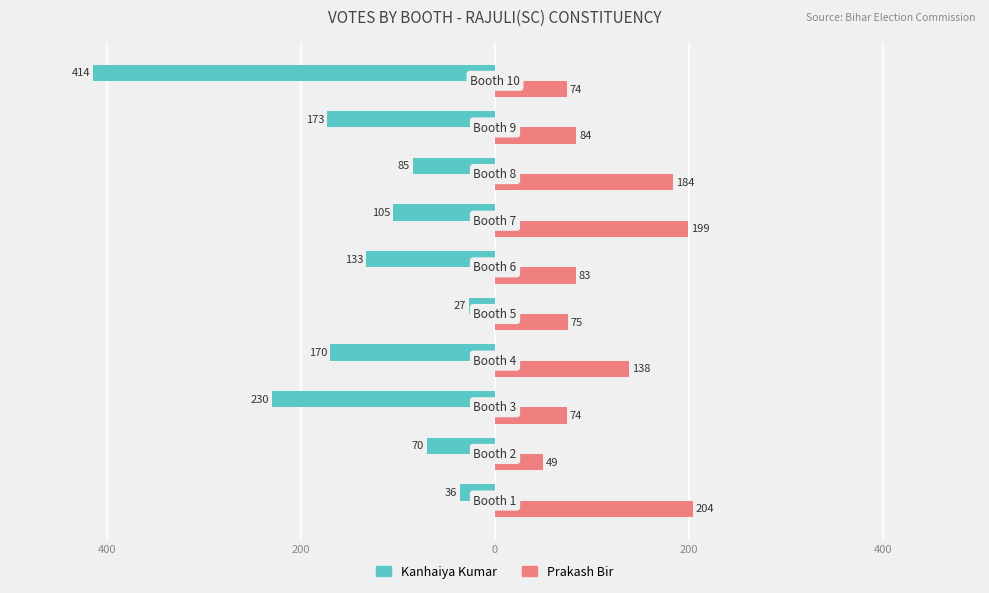

What are all the series names shown in the legend?

Kanhaiya Kumar, Prakash Bir